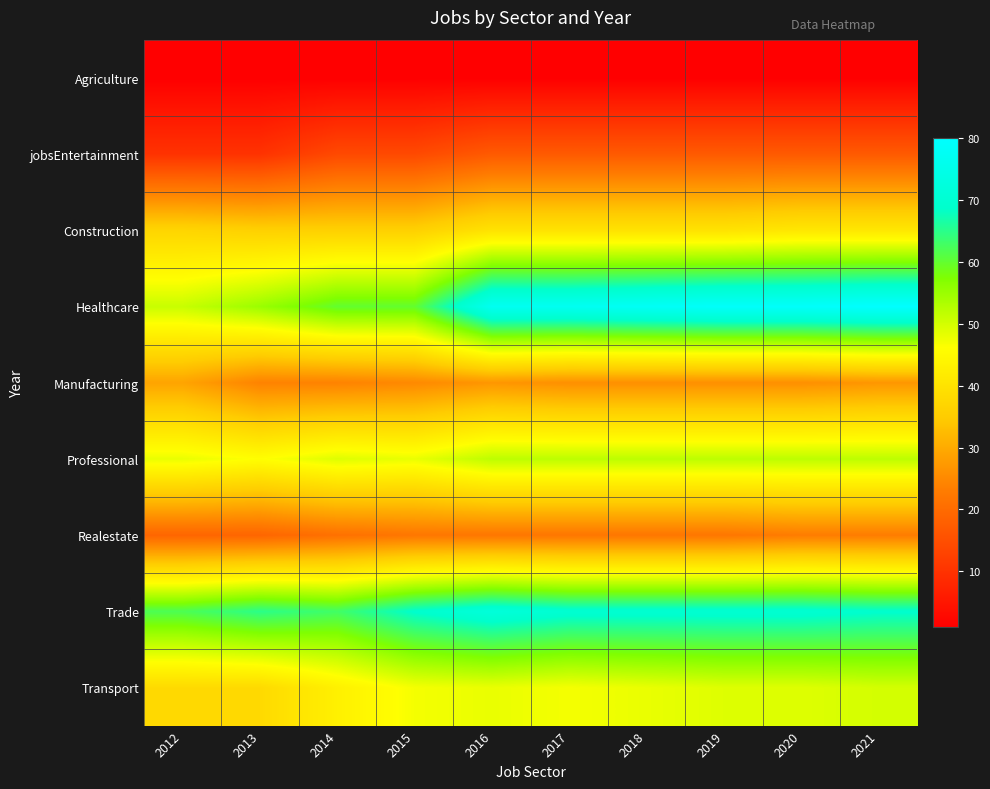

Reading left to right, what are all the values shown in this chart?

Agriculture: 2012=1	2013=1	2014=1	2015=1	2016=1	2017=1	2018=1	2019=1	2020=1	2021=1
jobsEntertainment: 2012=10	2013=10	2014=14	2015=14	2016=17	2017=17	2018=17	2019=17	2020=17	2021=17
Construction: 2012=37	2013=36	2014=36	2015=36	2016=40	2017=40	2018=40	2019=40	2020=41	2021=41
Healthcare: 2012=51	2013=55	2014=60	2015=60	2016=77	2017=77	2018=78	2019=79	2020=79	2021=80
Manufacturing: 2012=29	2013=24	2014=24	2015=25	2016=27	2017=26	2018=26	2019=26	2020=26	2021=27
Professional: 2012=48	2013=46	2014=49	2015=48	2016=52	2017=52	2018=52	2019=52	2020=52	2021=52
Realestate: 2012=19	2013=19	2014=21	2015=22	2016=22	2017=22	2018=22	2019=22	2020=23	2021=23
Trade: 2012=62	2013=65	2014=63	2015=69	2016=72	2017=70	2018=70	2019=70	2020=70	2021=69
Transport: 2012=38	2013=38	2014=43	2015=47	2016=48	2017=47	2018=48	2019=49	2020=49	2021=50